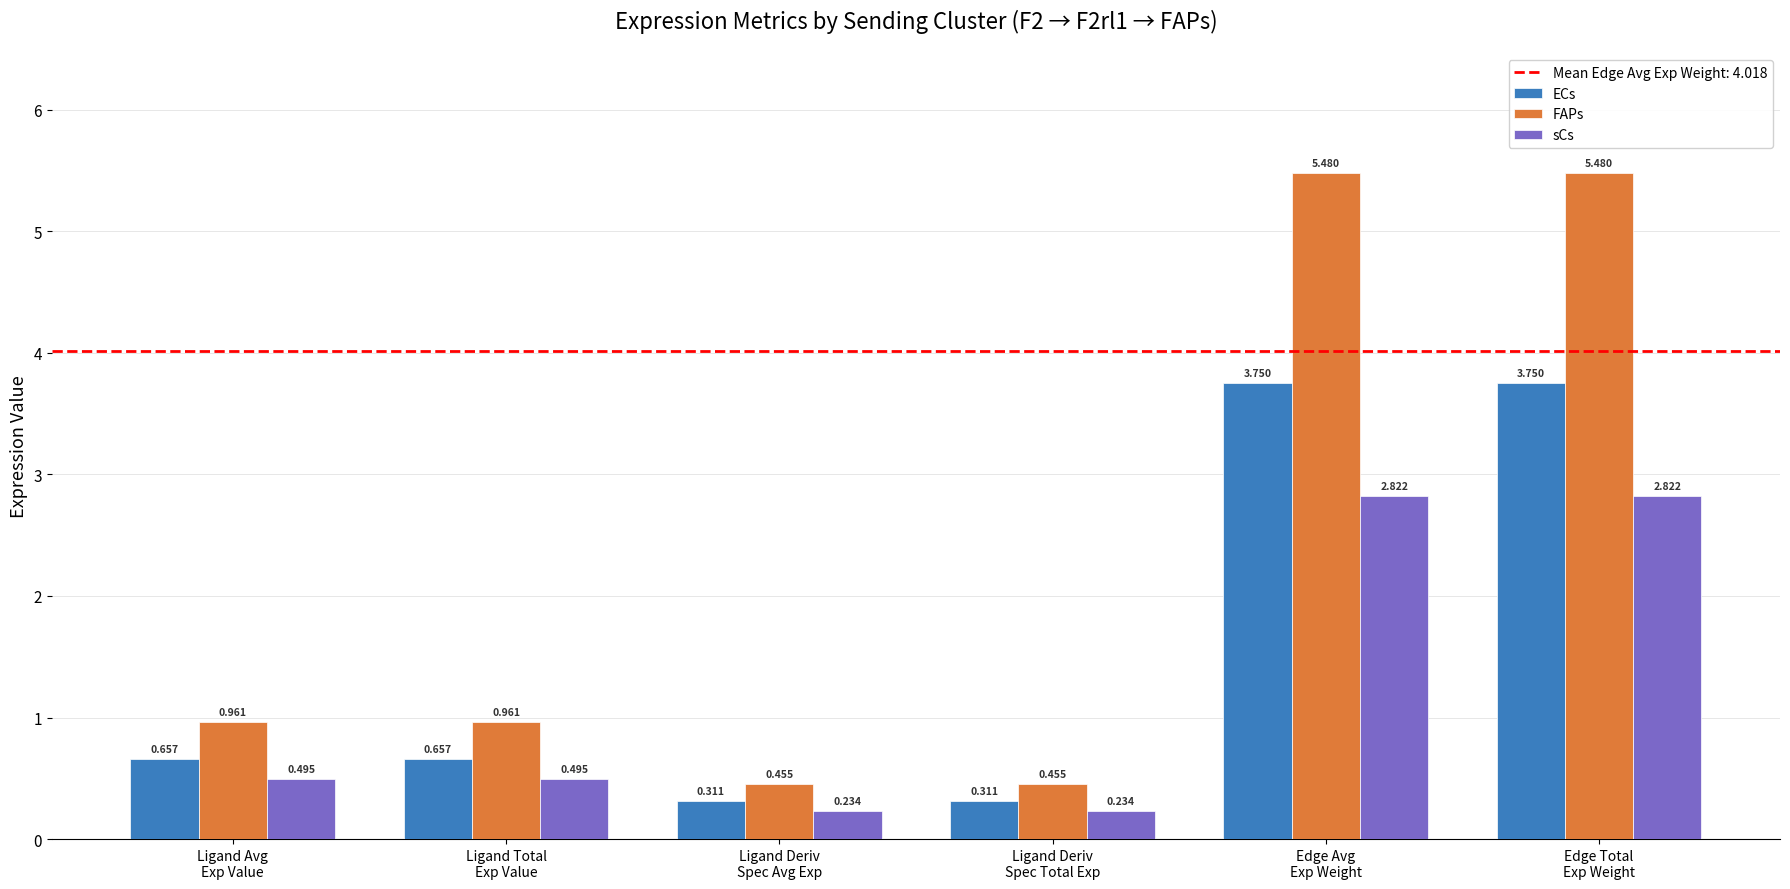

Which series has the largest total across all categories?

FAPs